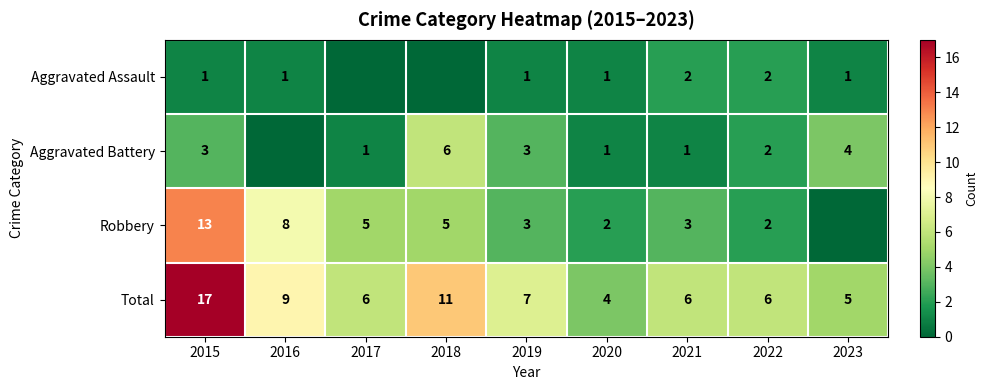

At which label does Total first exceed 6?

2015